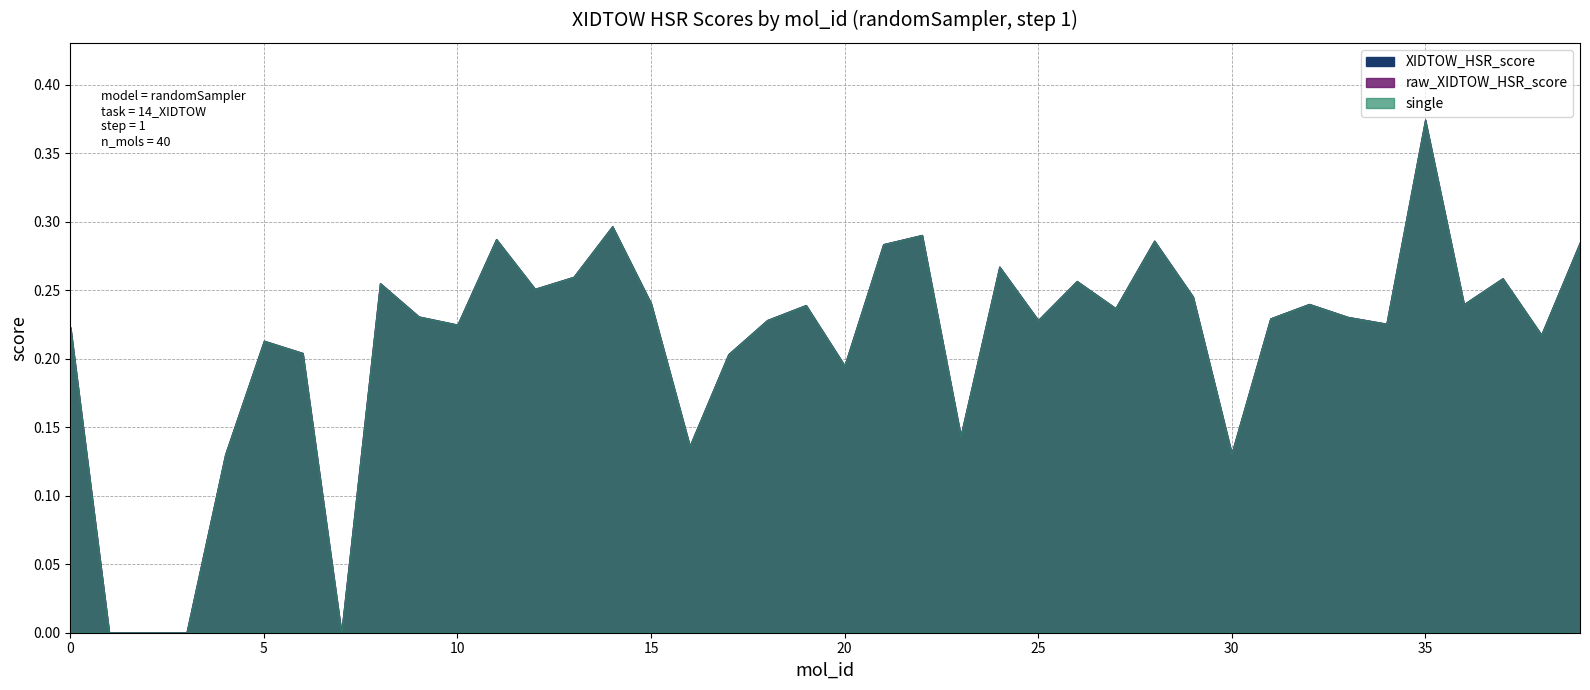

What are all the series names shown in the legend?

XIDTOW_HSR_score, raw_XIDTOW_HSR_score, single